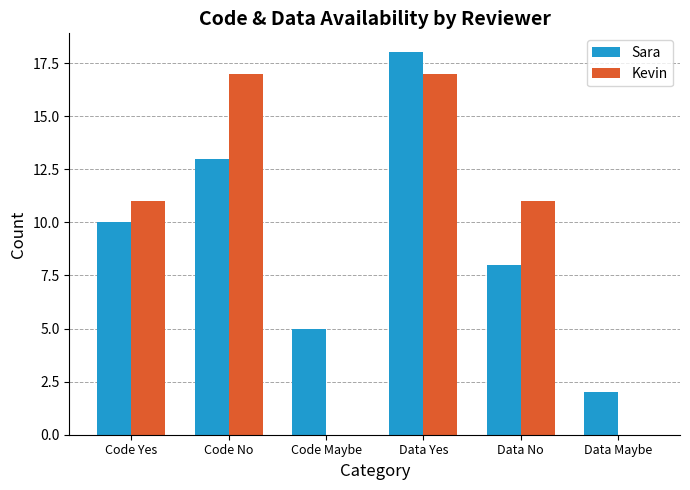

Reading left to right, transcribe all the data shown in this chart.

Sara: Code Yes=10	Code No=13	Code Maybe=5	Data Yes=18	Data No=8	Data Maybe=2
Kevin: Code Yes=11	Code No=17	Code Maybe=0	Data Yes=17	Data No=11	Data Maybe=0